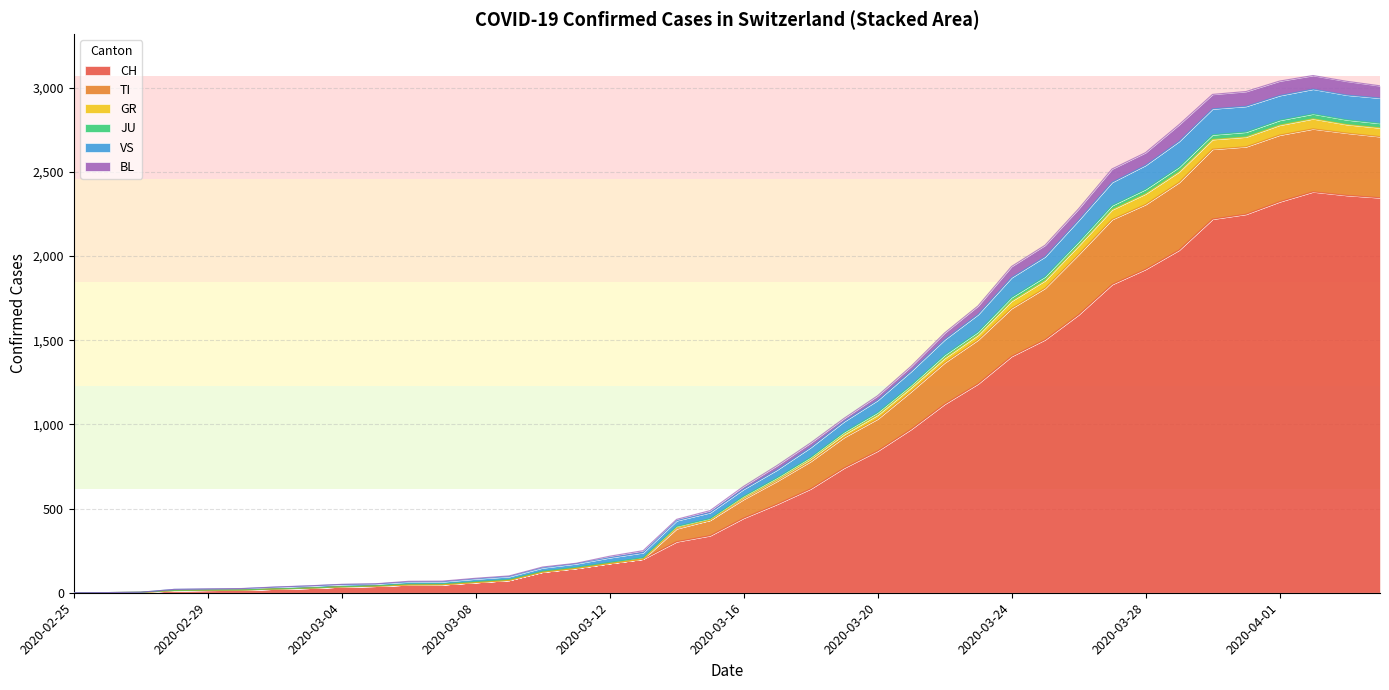

List the labels in order of TI value, largest first.

2020-04-02, 2020-04-01, 2020-04-03, 2020-04-04, 2020-03-31, 2020-03-30, 2020-03-29, 2020-03-28, 2020-03-27, 2020-03-26, 2020-03-25, 2020-03-24, 2020-03-23, 2020-03-22, 2020-03-21, 2020-03-20, 2020-03-19, 2020-03-18, 2020-03-17, 2020-03-16, 2020-03-15, 2020-03-14, 2020-03-13, 2020-03-12, 2020-03-11, 2020-03-10, 2020-03-09, 2020-03-08, 2020-03-07, 2020-03-06, 2020-03-05, 2020-03-04, 2020-03-03, 2020-03-02, 2020-03-01, 2020-02-29, 2020-02-28, 2020-02-27, 2020-02-26, 2020-02-25